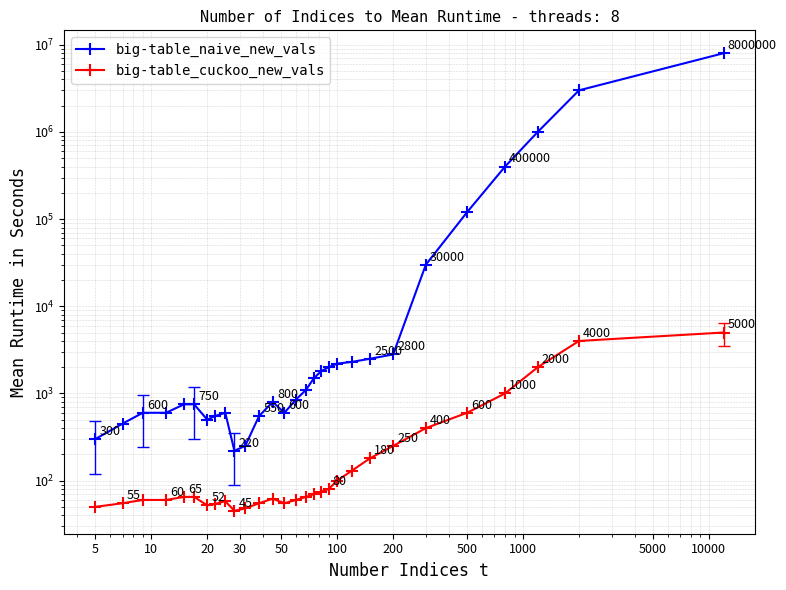

In big-table_cuckoo_new_vals, how many points are lower than both neighbors (excluding endpoints)?

3